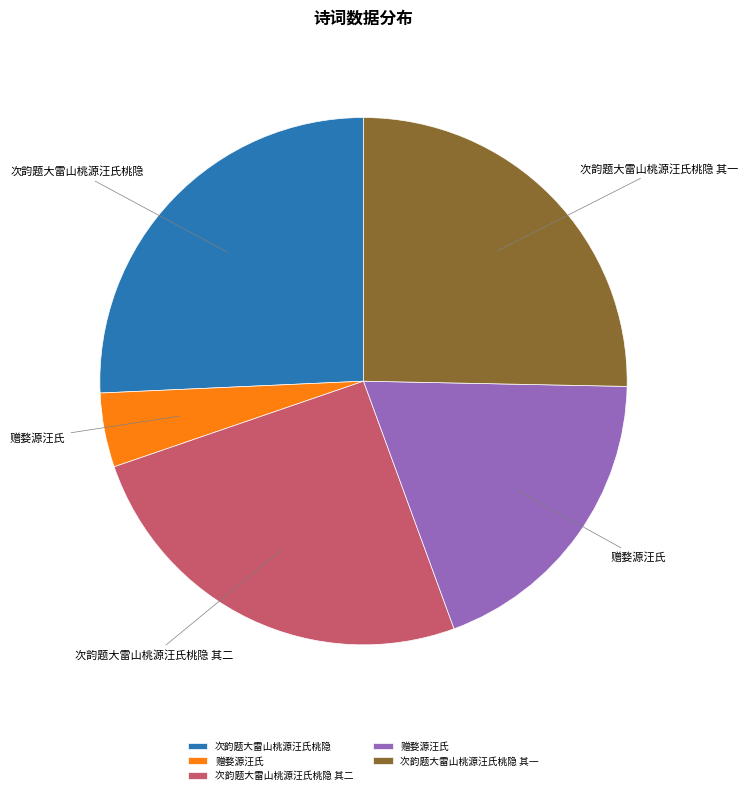

Does any single category account for the majority?

No